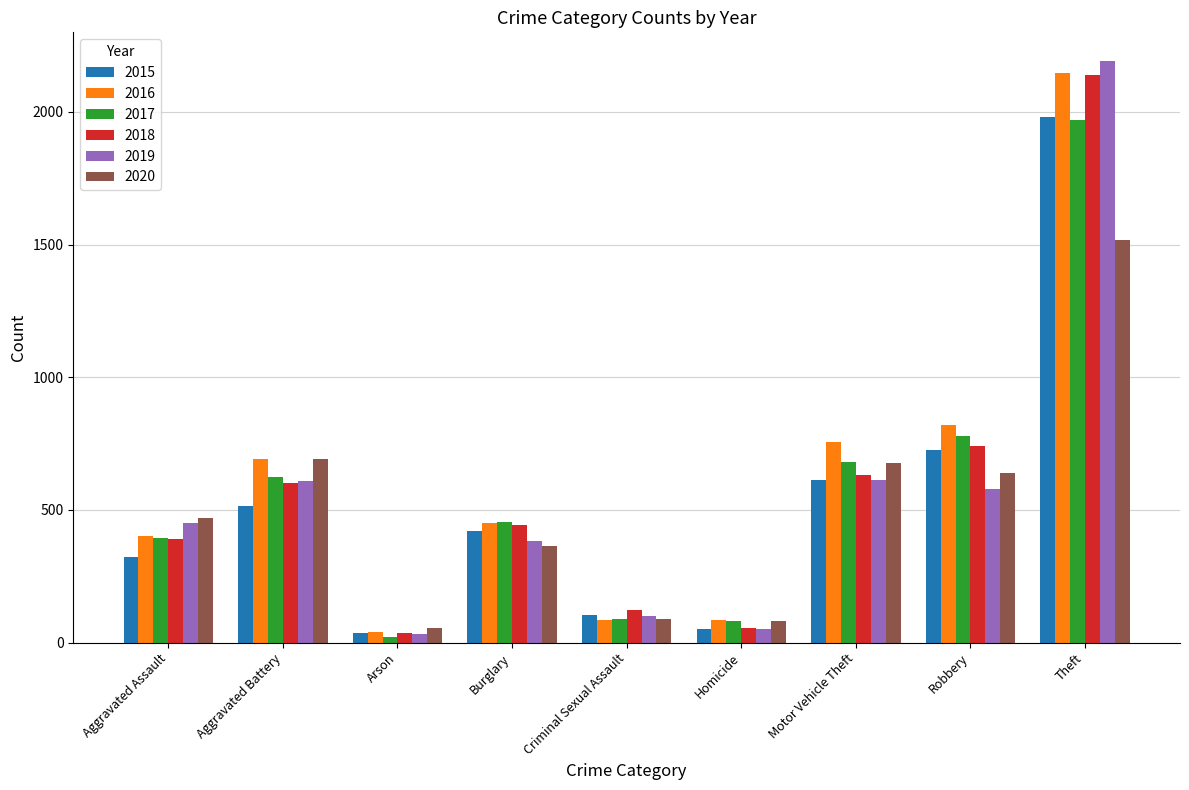

What is the label of the 4th bar from the right?

Homicide